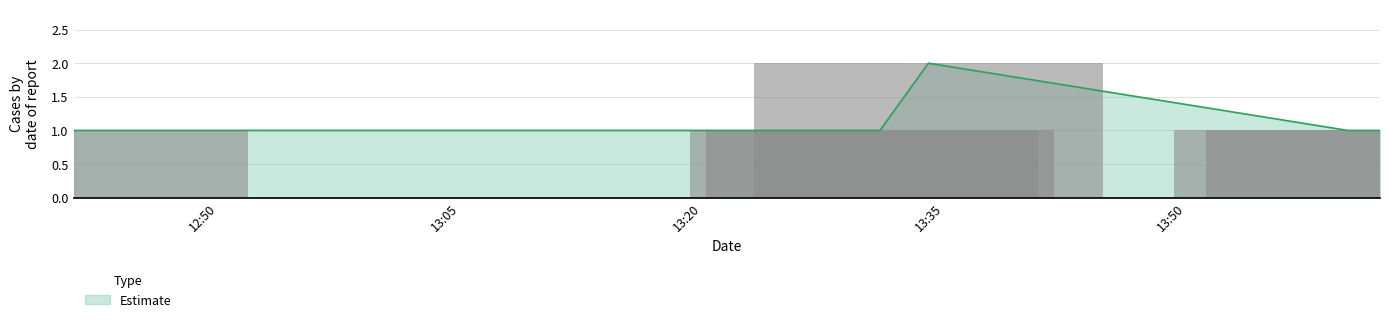

Reading right to left, list all the values displayed in this chart.

1	1	2	1	1	1